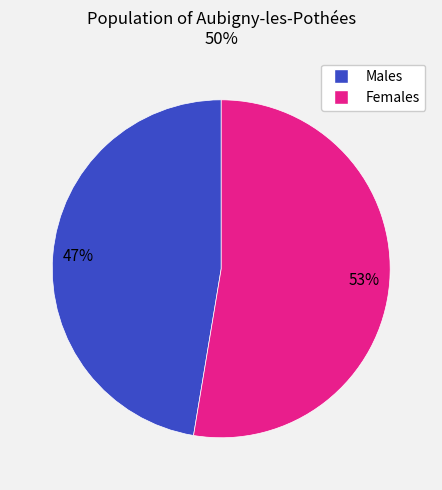

What percentage is the Males slice, to the nearest percent?

47%